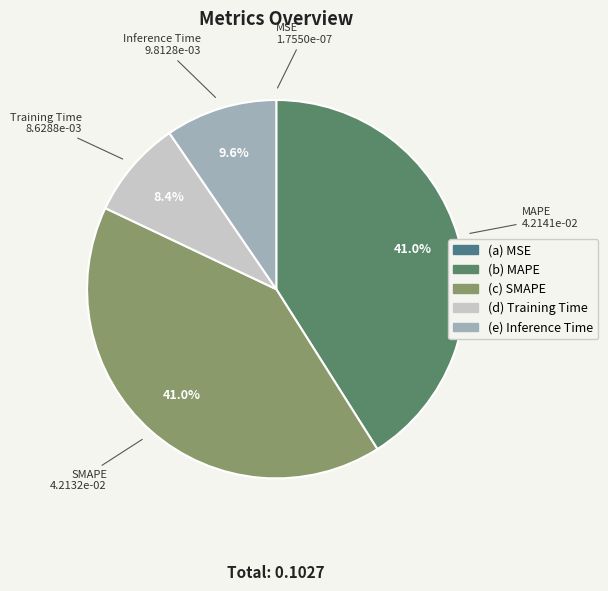

How many slices are in this pie chart?

5